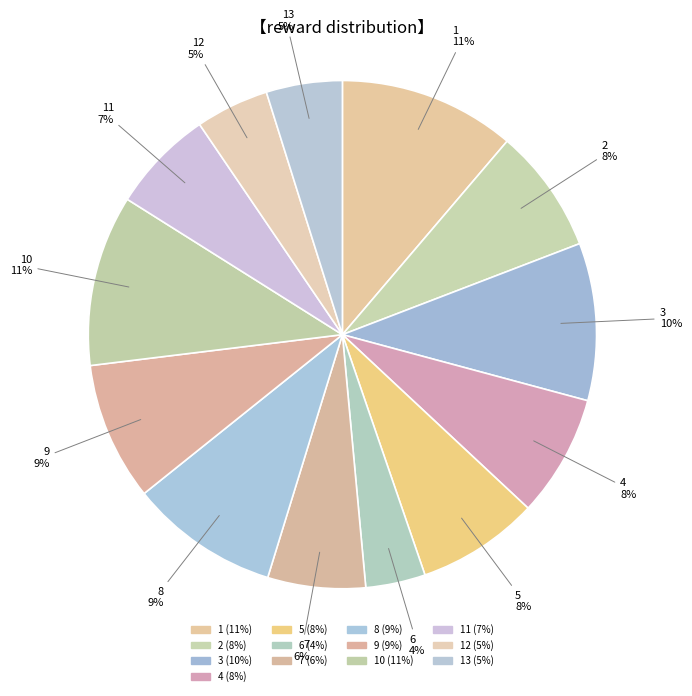

What percentage is the 7 slice, to the nearest percent?

6%